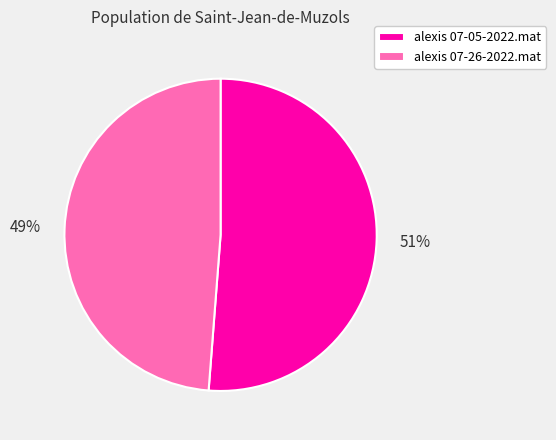

Rank the categories by value from highest to lowest.

alexis 07-05-2022.mat, alexis 07-26-2022.mat